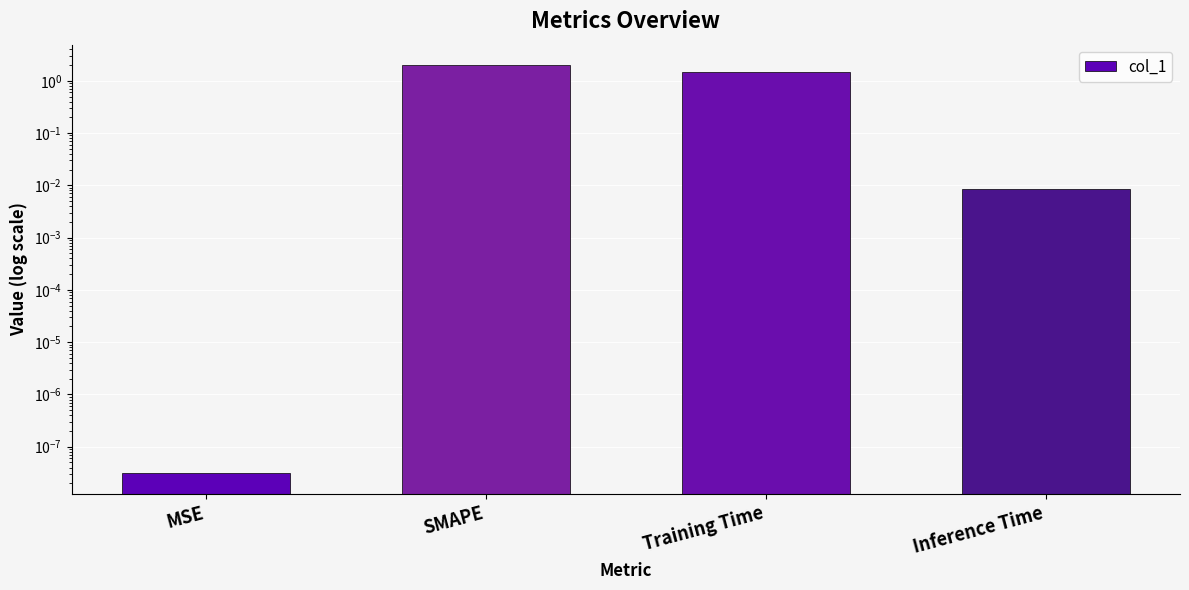

Rank the categories by value from highest to lowest.

SMAPE, Training Time, Inference Time, MSE